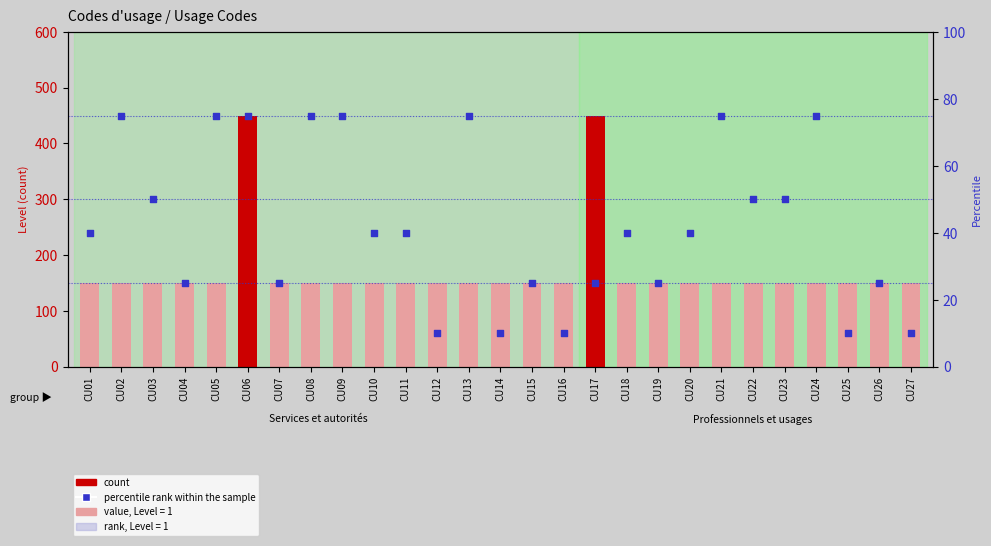

Which series contains the highest Y value?

count